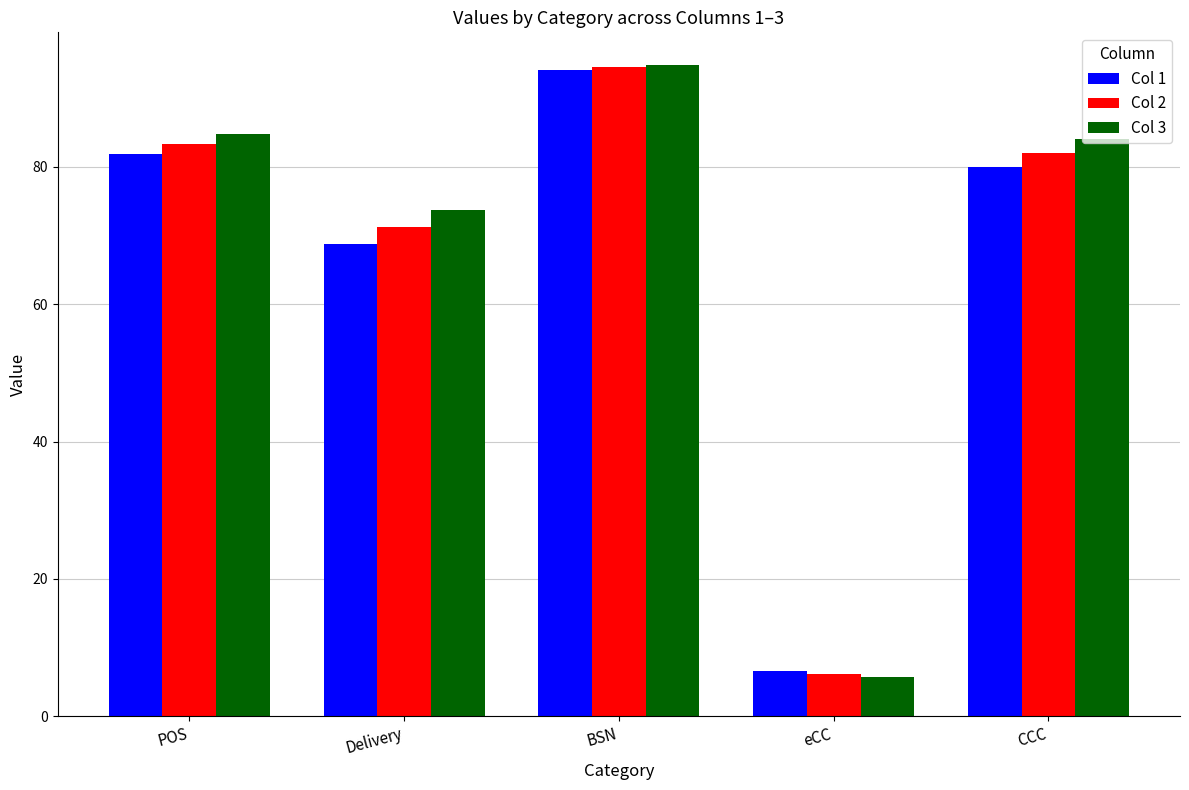

Where does the Col 2 series first go above 82?

POS